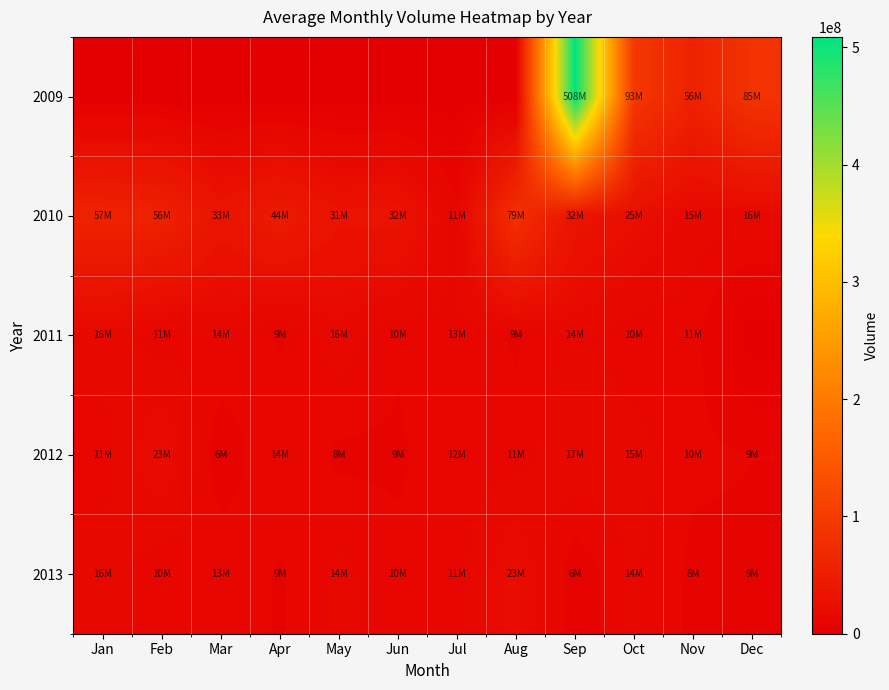

Which series has the largest range (max minus min)?

2009